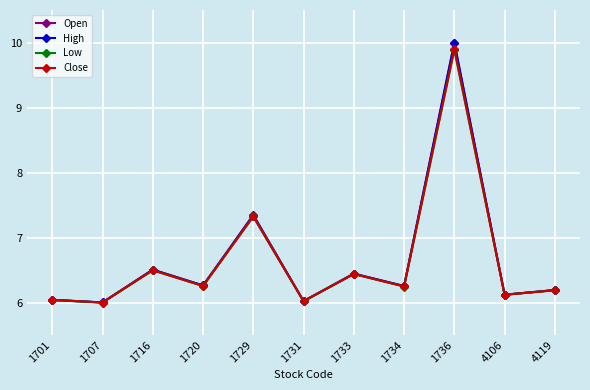

What is the total value across all series at 1736?

39.8